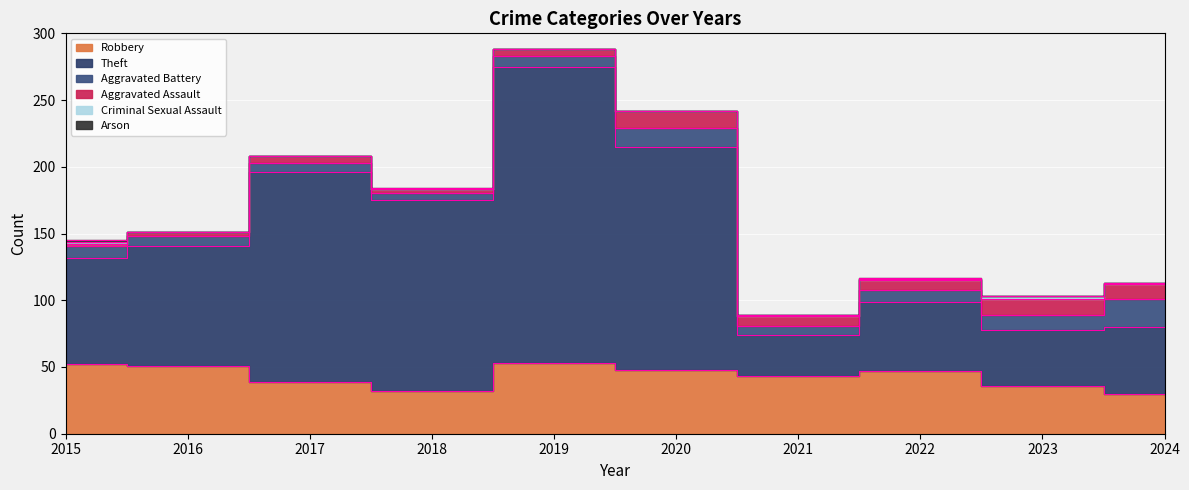

Reading left to right, extract all data points from this chart.

Robbery: 2015=52	2016=51	2017=39	2018=32	2019=53	2020=48	2021=43	2022=47	2023=36	2024=30
Theft: 2015=80	2016=90	2017=157	2018=143	2019=222	2020=167	2021=31	2022=52	2023=42	2024=50
Aggravated Battery: 2015=9	2016=7	2017=7	2018=5	2019=8	2020=14	2021=7	2022=9	2023=11	2024=21
Aggravated Assault: 2015=1	2016=3	2017=5	2018=3	2019=5	2020=13	2021=7	2022=7	2023=12	2024=11
Criminal Sexual Assault: 2015=2	2016=0	2017=0	2018=0	2019=0	2020=0	2021=1	2022=1	2023=2	2024=1
Arson: 2015=1	2016=0	2017=0	2018=1	2019=0	2020=0	2021=0	2022=1	2023=0	2024=0